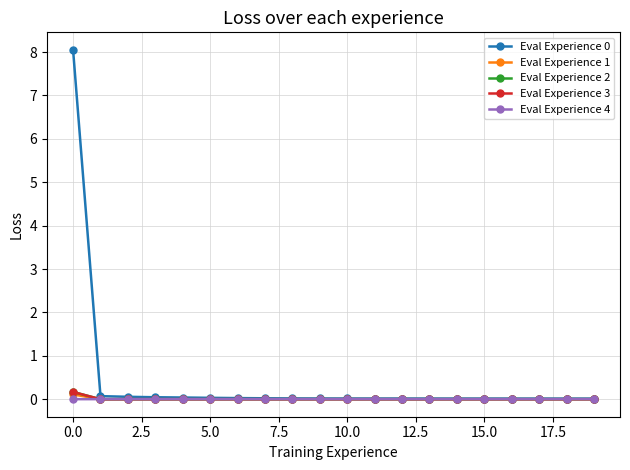

What is the maximum value shown in the chart?

8.1